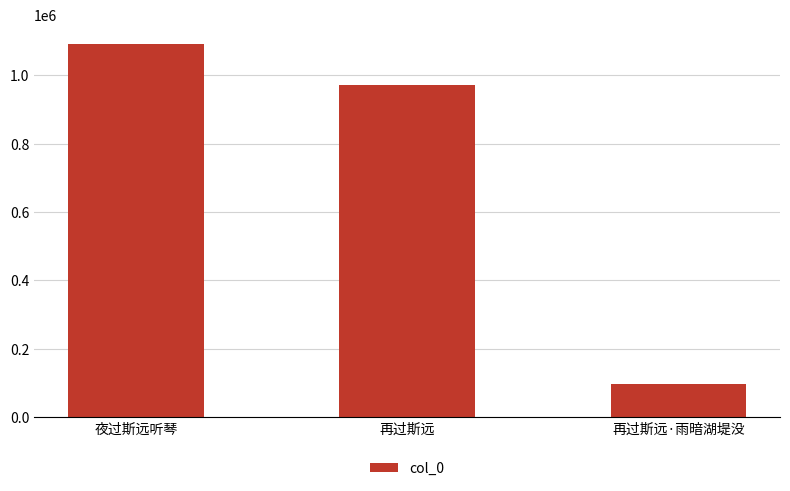

The chart shows a value of 1572119 at 夜过斯远听琴. True or false?

False